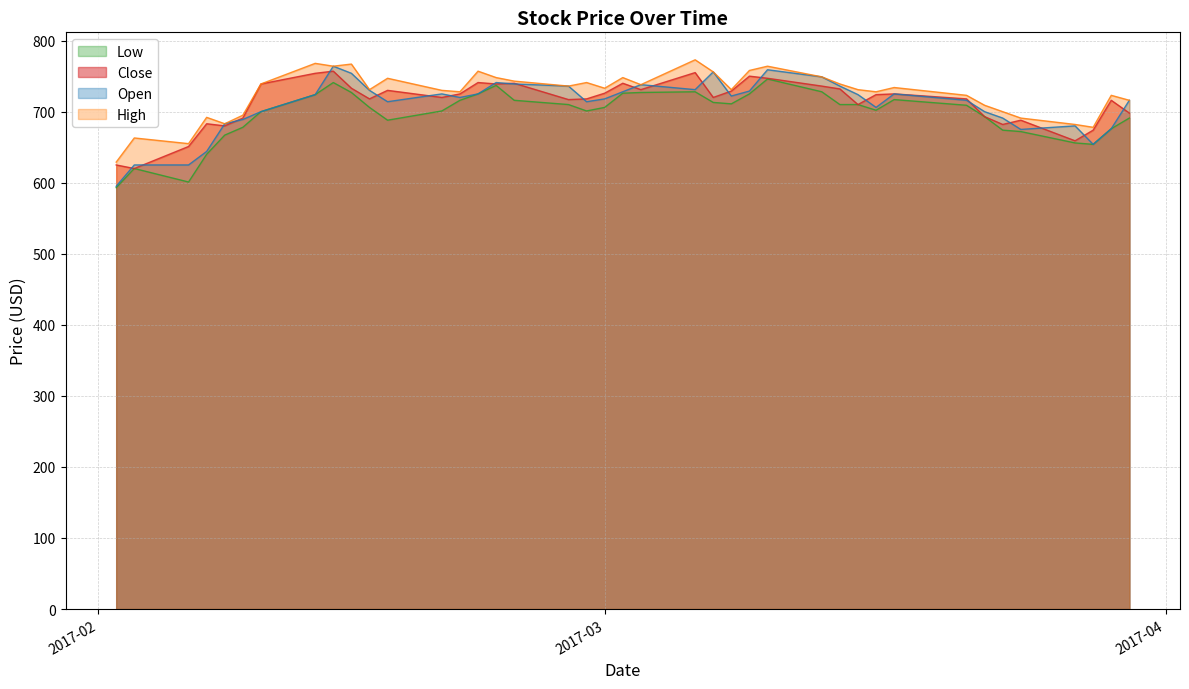

What is the lowest value of the Close series?

620